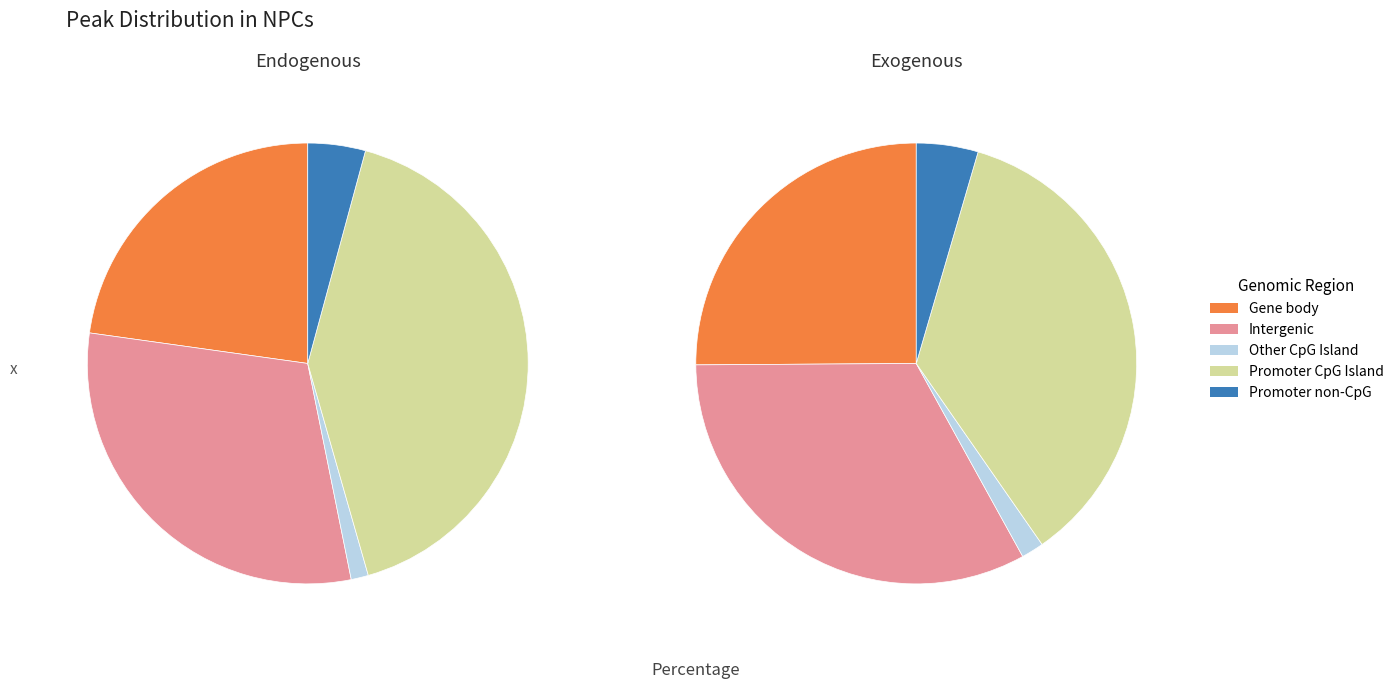

The 0 slice represents 52% of the pie. True or false?

False